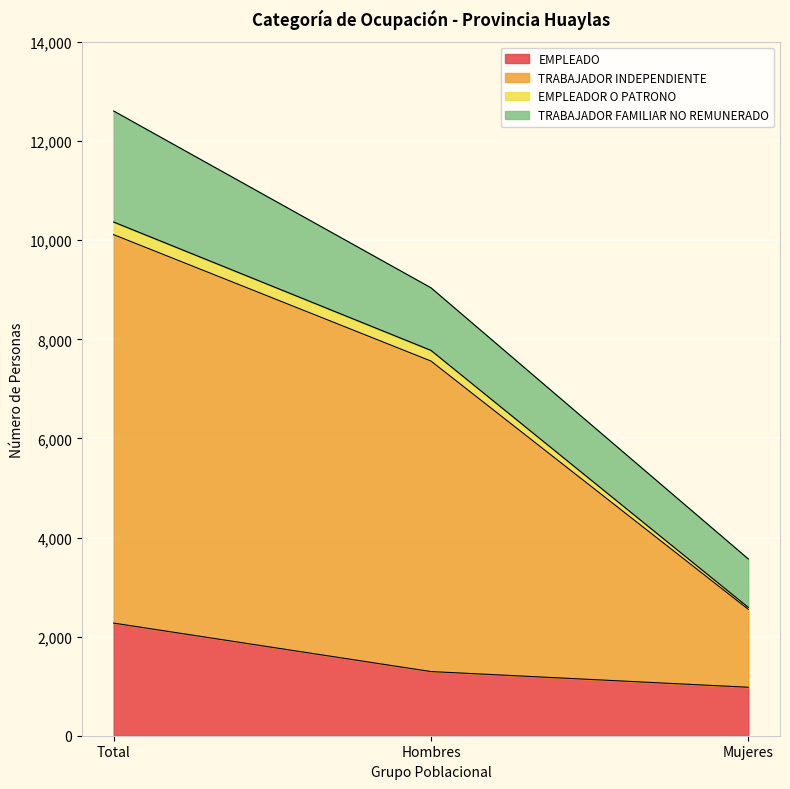

What is the minimum value for EMPLEADO?

978